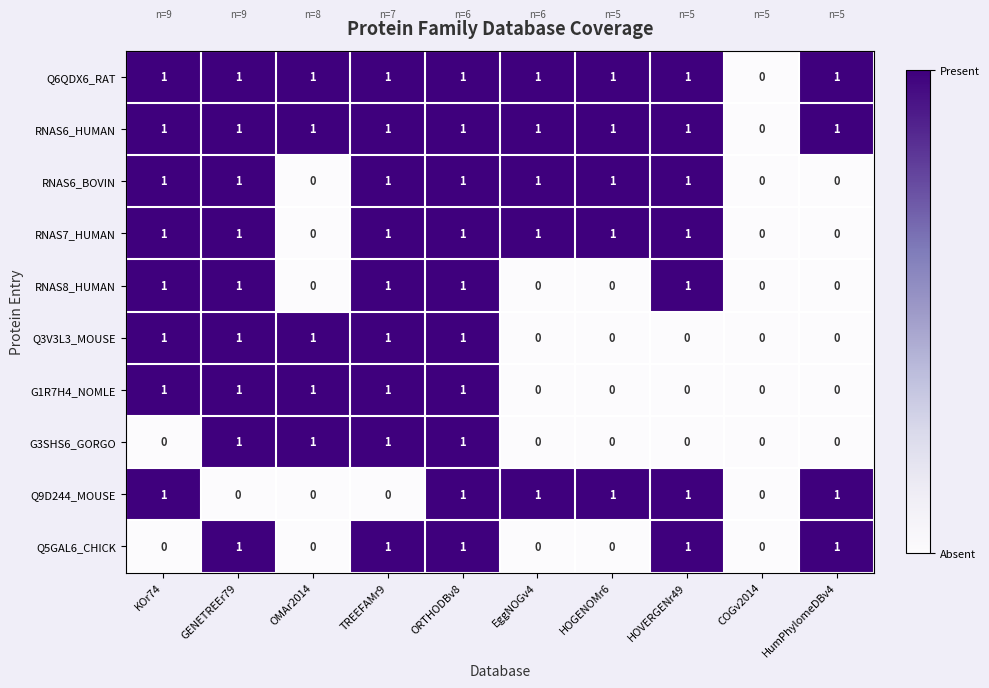

Is it true that G1R7H4_NOMLE equals 0 at COGv2014?

True